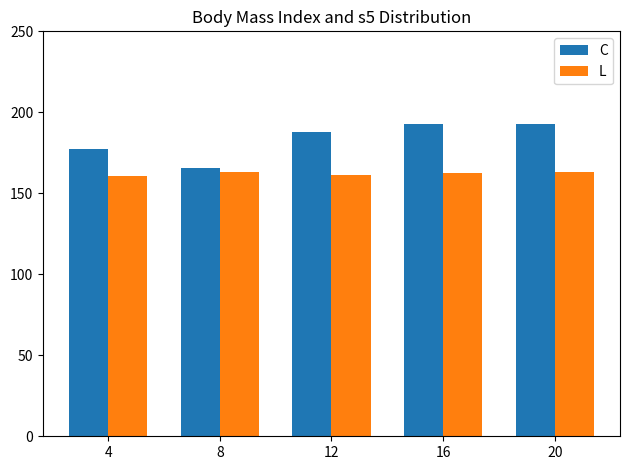

What is the difference between the C values at 16 and 4?

15.2